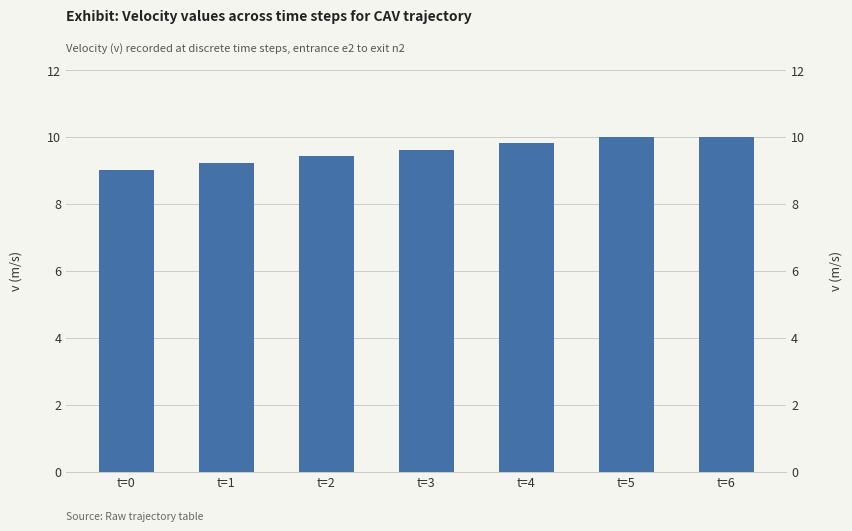

What is the sum of all values?

67.1